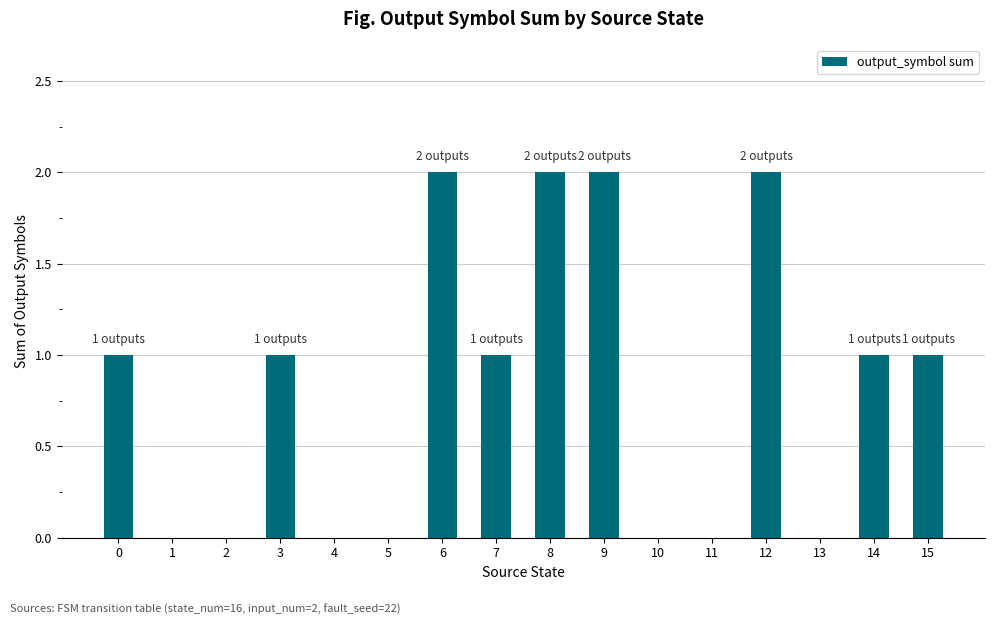

What is the maximum value shown in the chart?

2